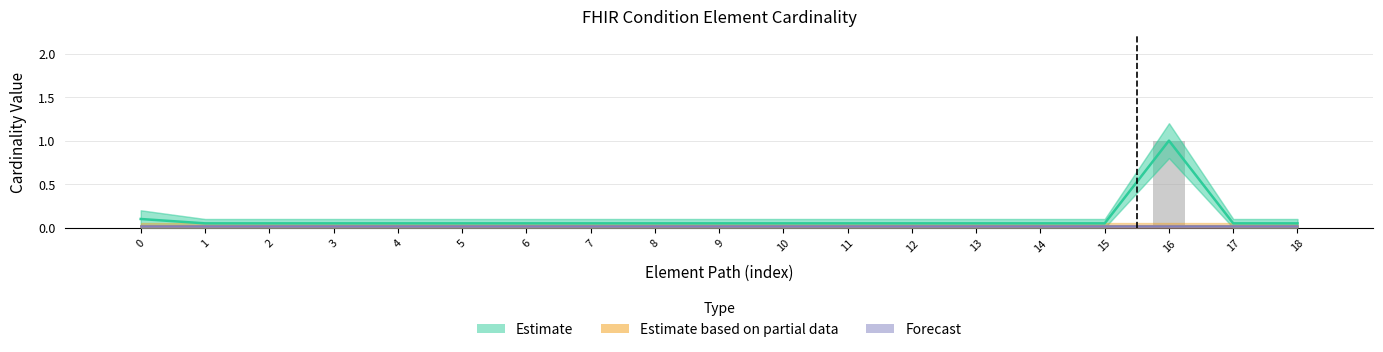

Which label corresponds to the largest value in the chart?

16